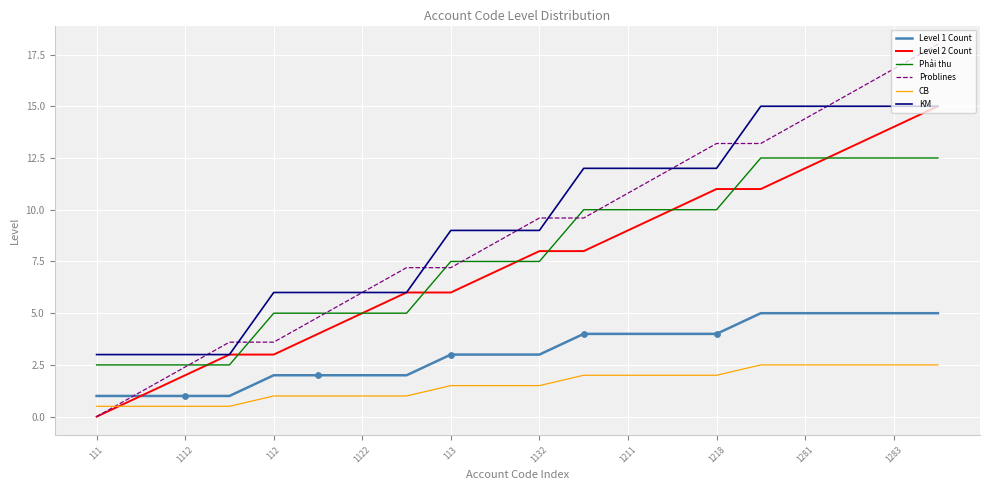

Which series has the largest total across all categories?

KM